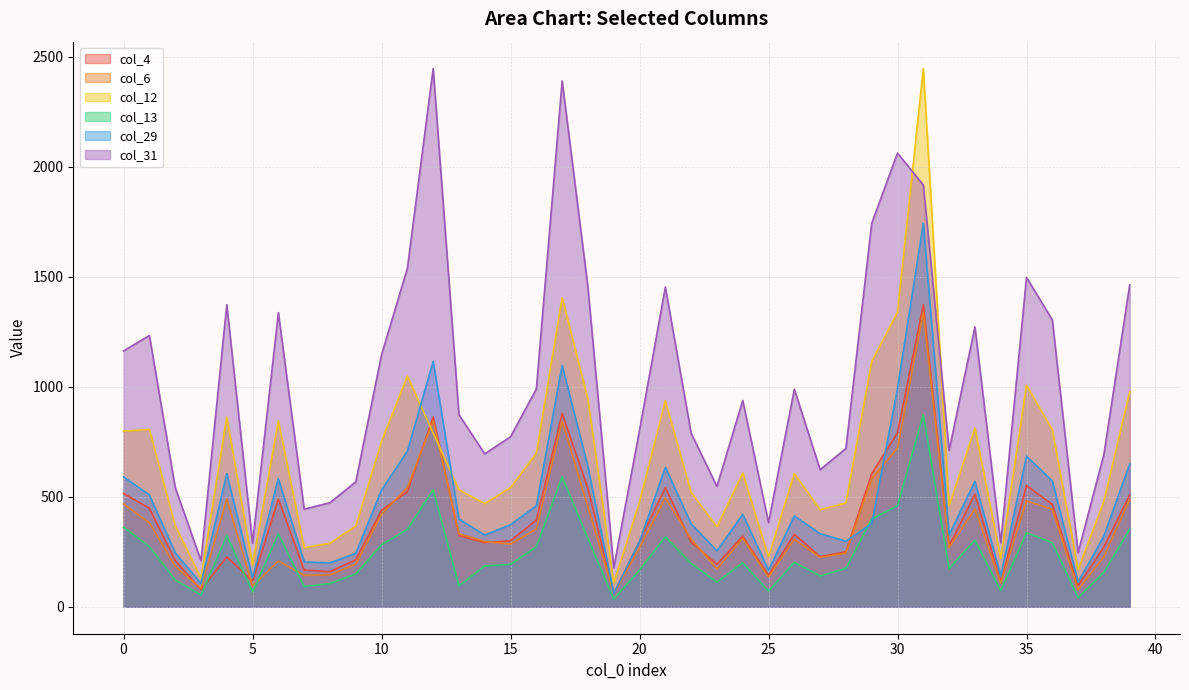

Which series has the largest total across all categories?

col_31